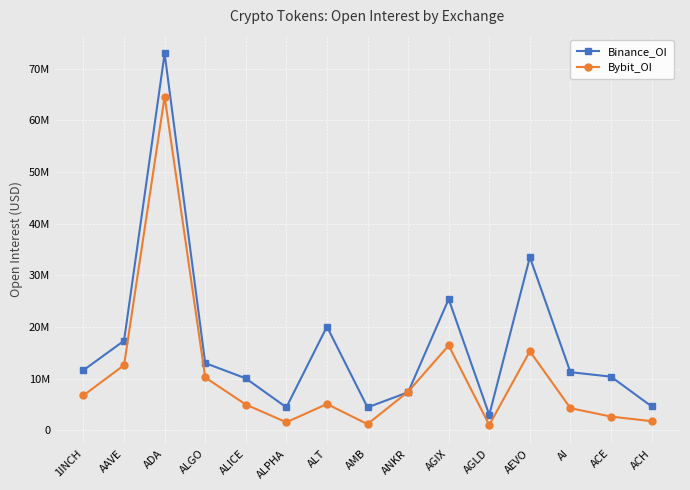

Is this an area chart (filled region under the line)?

No